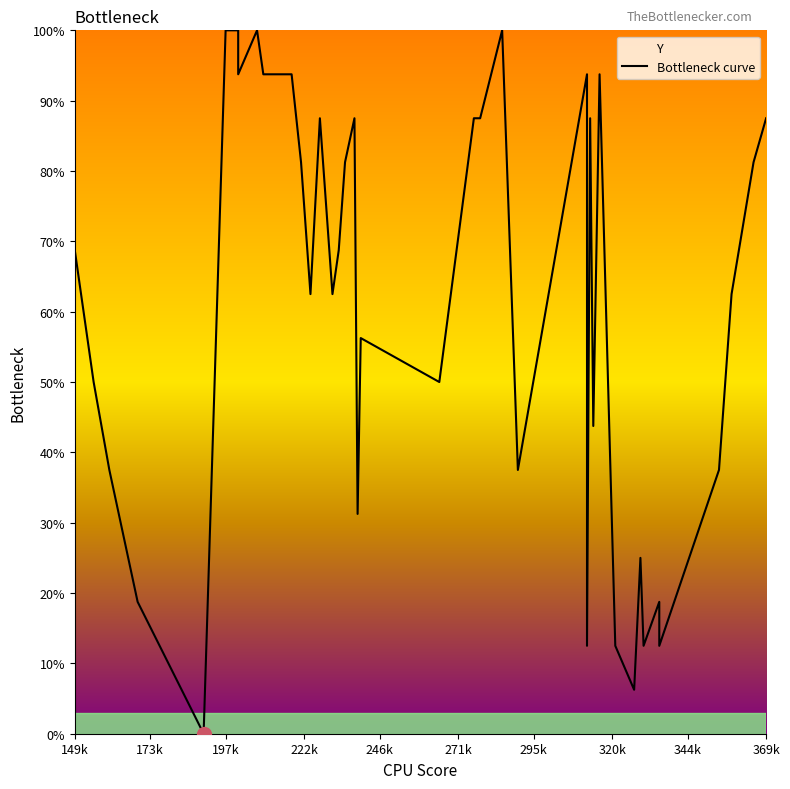

What is the value of the 22nd point from the left?

87.5